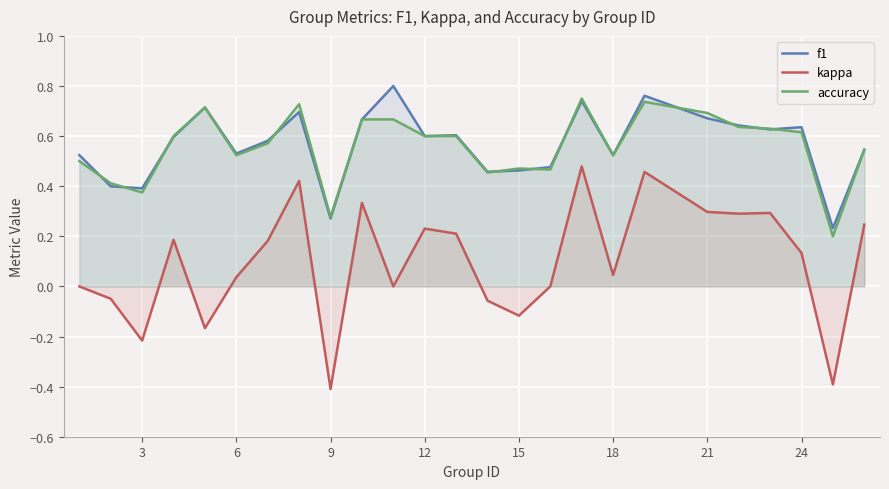

What is the difference between the maximum and minimum values in the accuracy series?

0.6